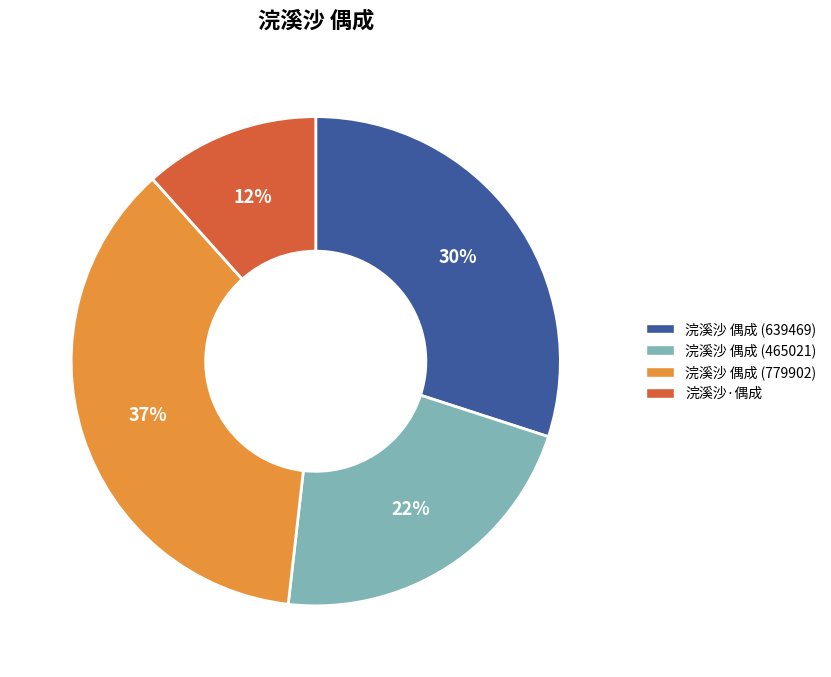

Do 浣溪沙·偶成 and 浣溪沙 偶成 (779902) together represent more than half of the pie?

No